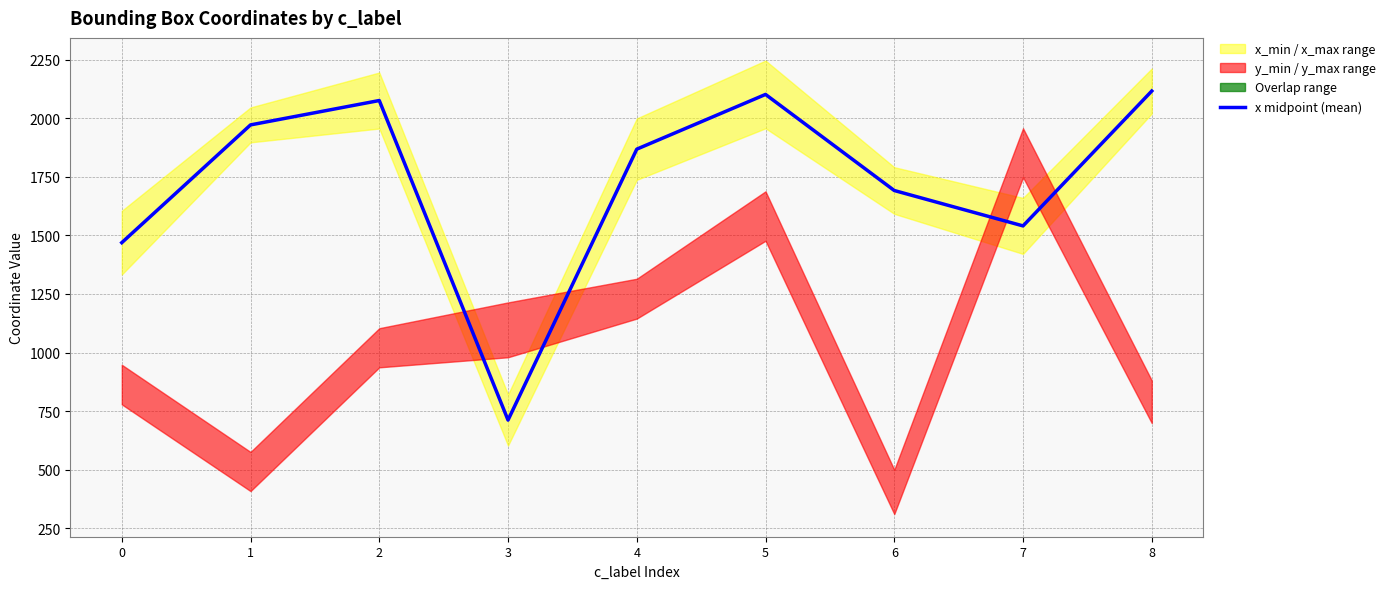

Rank the categories by value from highest to lowest.

8, 5, 2, 1, 4, 6, 7, 0, 3